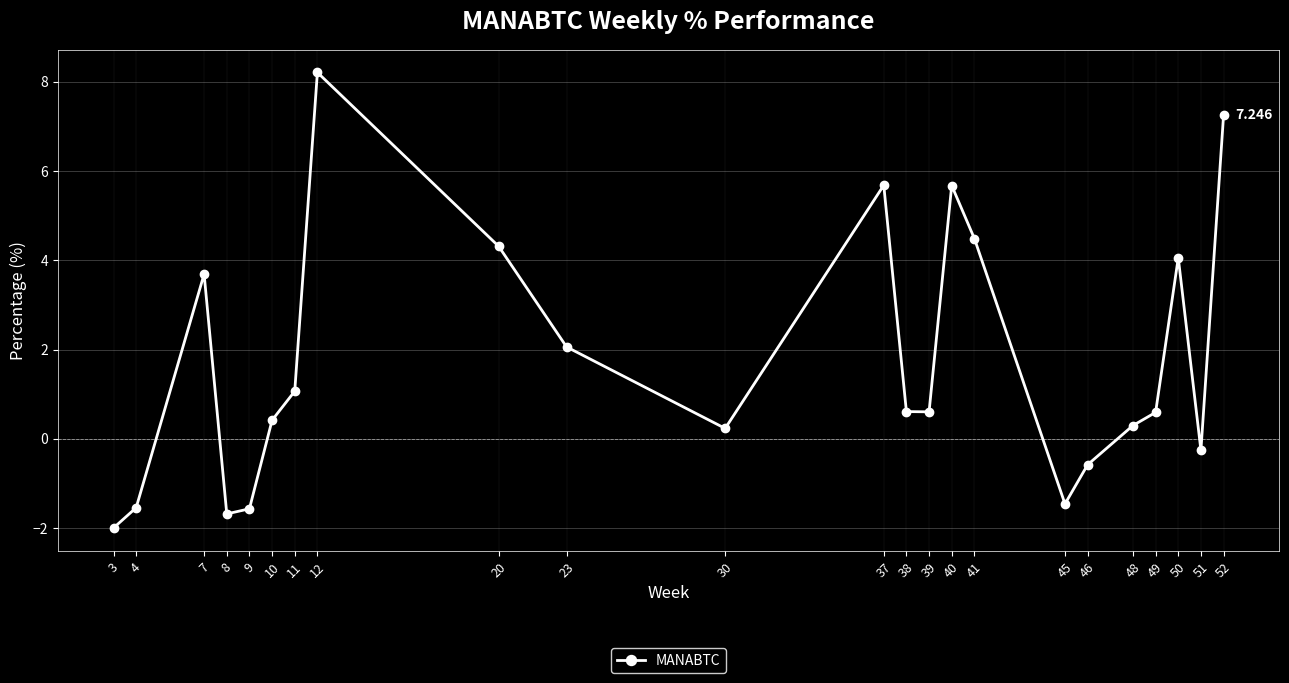

Which has a higher value, 3 or 7?

7